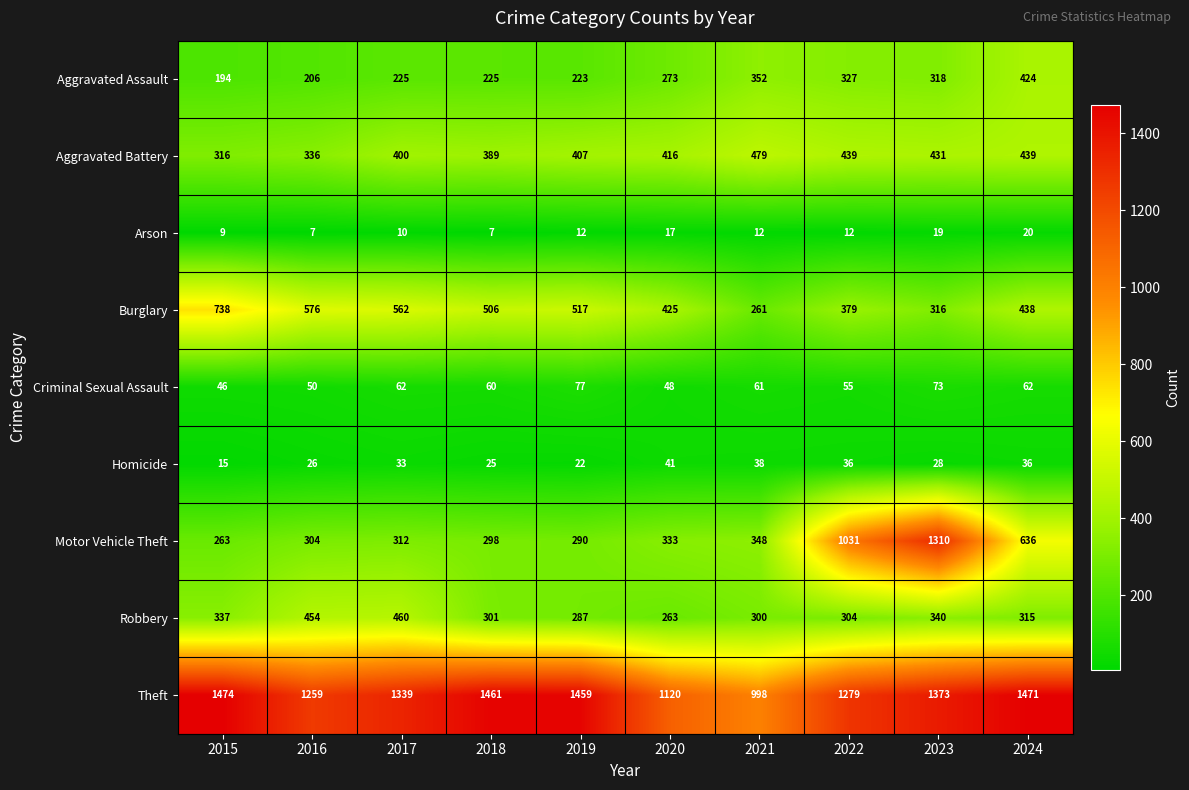

How many data points does each series have?

10